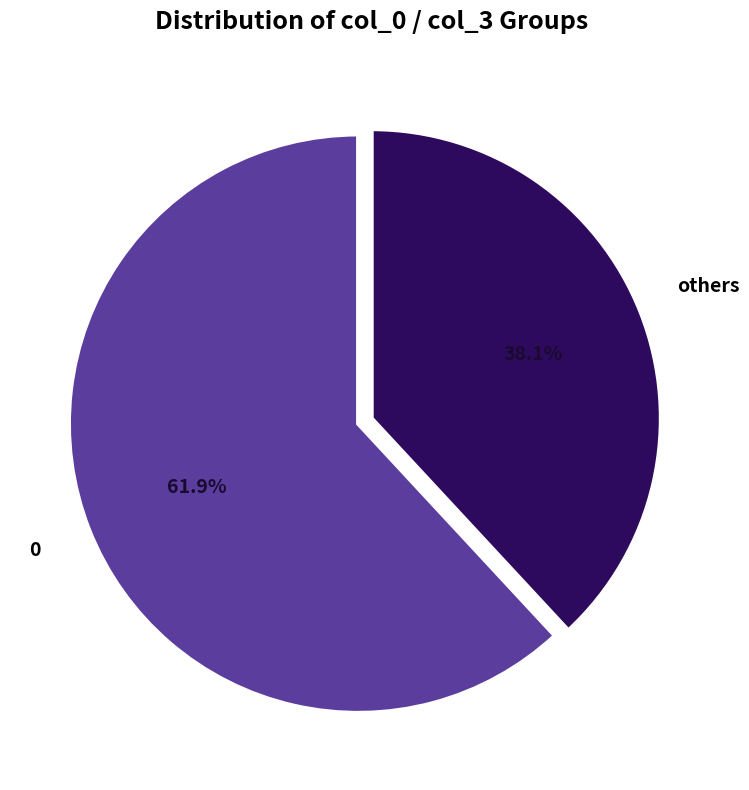

What portion of the pie excludes 0?

38.1%